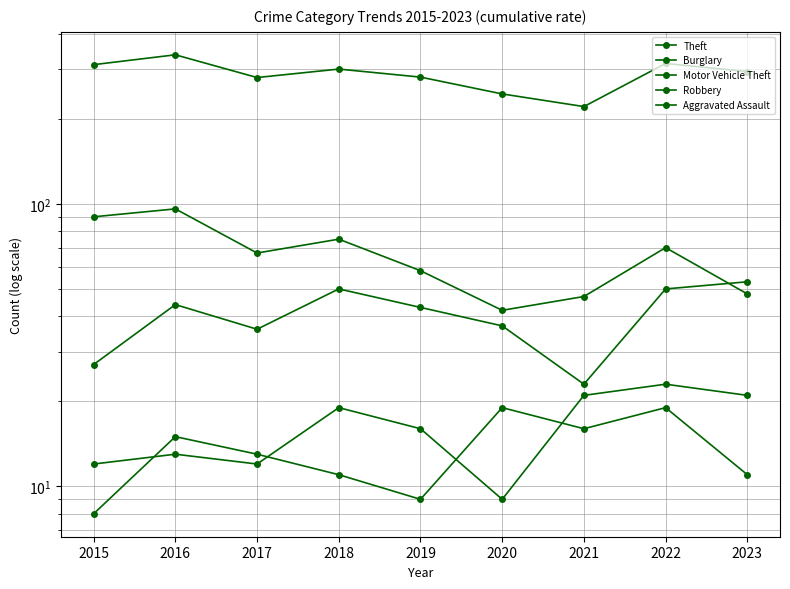

Rank the categories by Theft value from lowest to highest.

2021, 2020, 2017, 2019, 2023, 2018, 2015, 2022, 2016